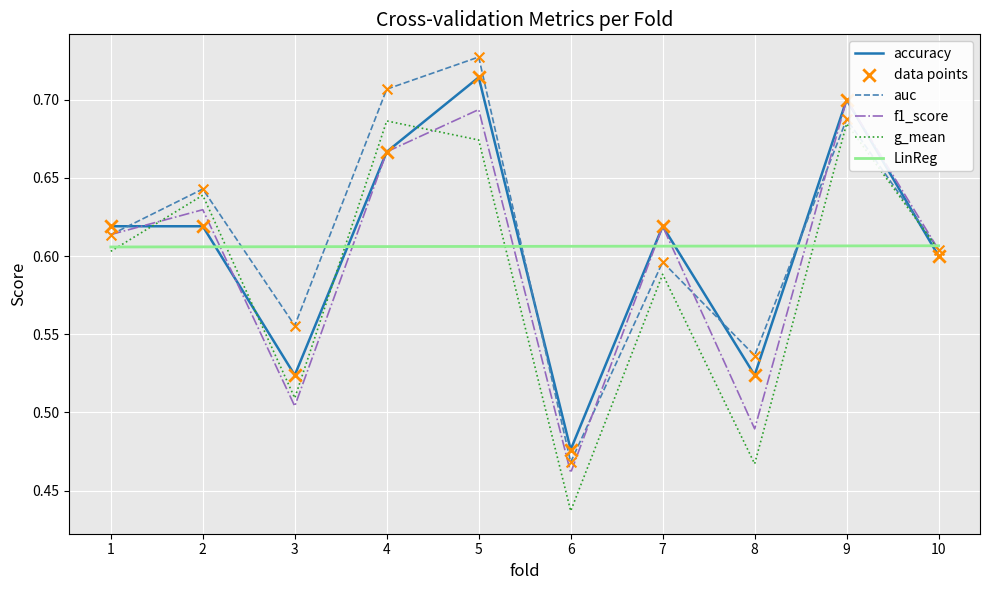

Which series changed the most between 6 and 7?

f1_score